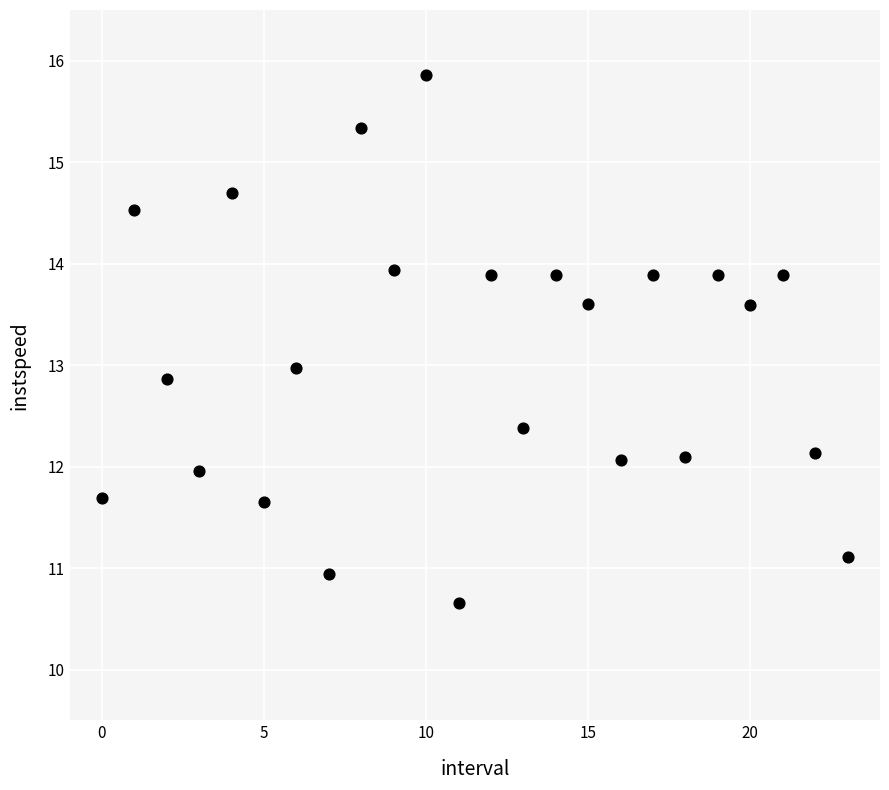

What is the range of Y values (max minus min)?

5.2